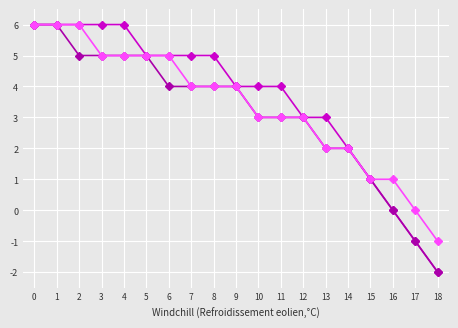

What is the total value across all series at 7?

13